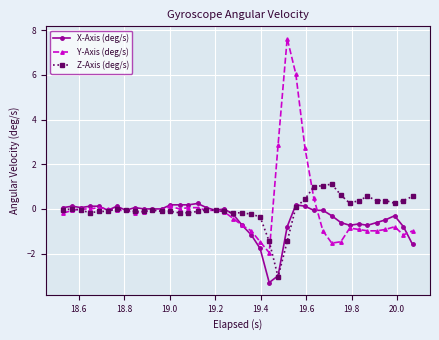

True or false: Z-Axis (deg/s) has more than 0 interior local peaks.

True